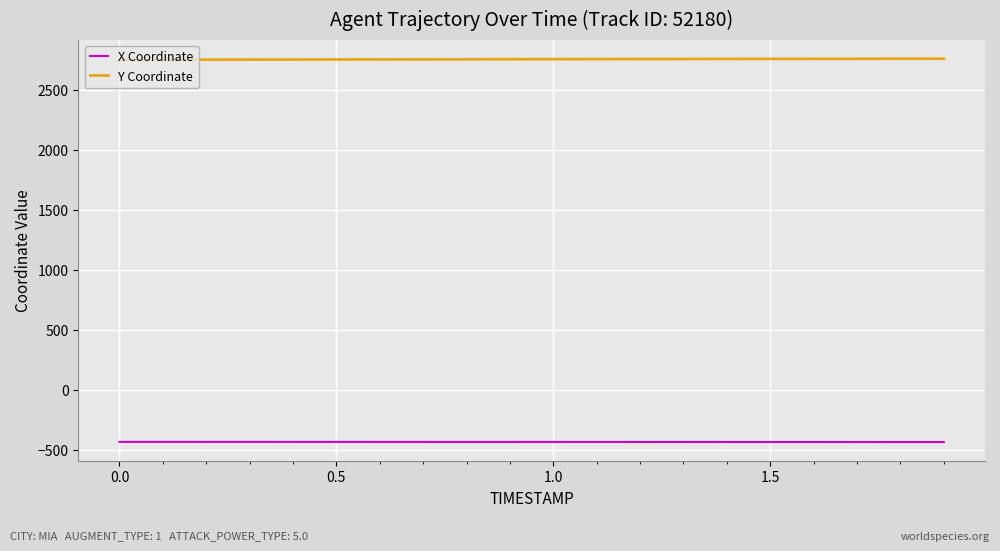

True or false: Y Coordinate and X Coordinate cross at least once.

False